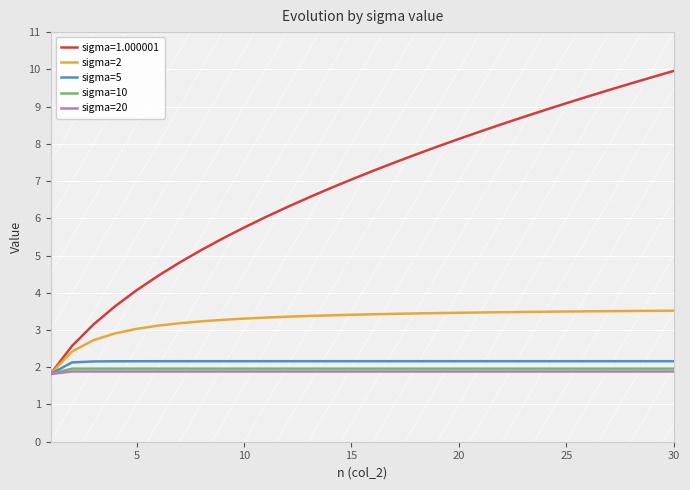

Which series has the widest spread of values?

sigma=1.000001